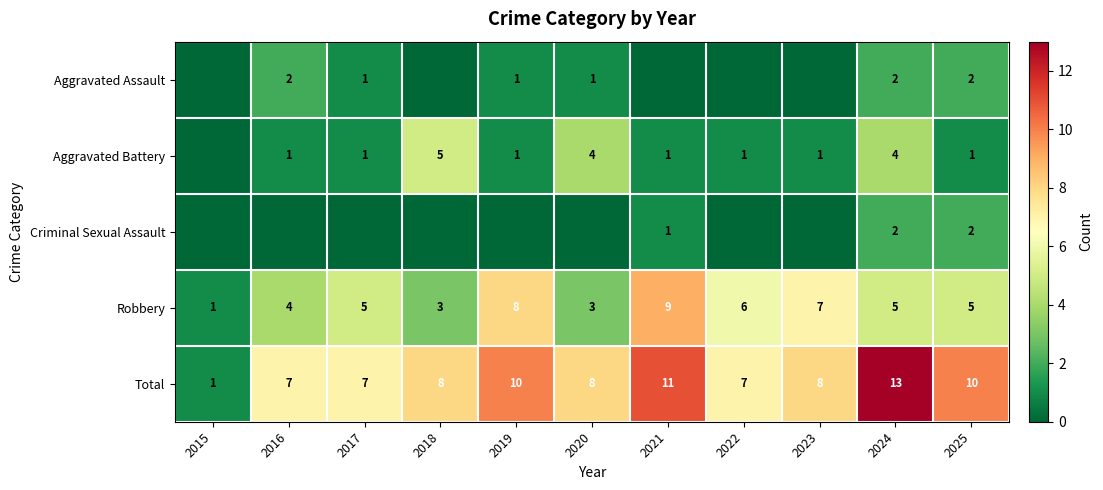

What is the difference between the Robbery values at 2023 and 2016?

3